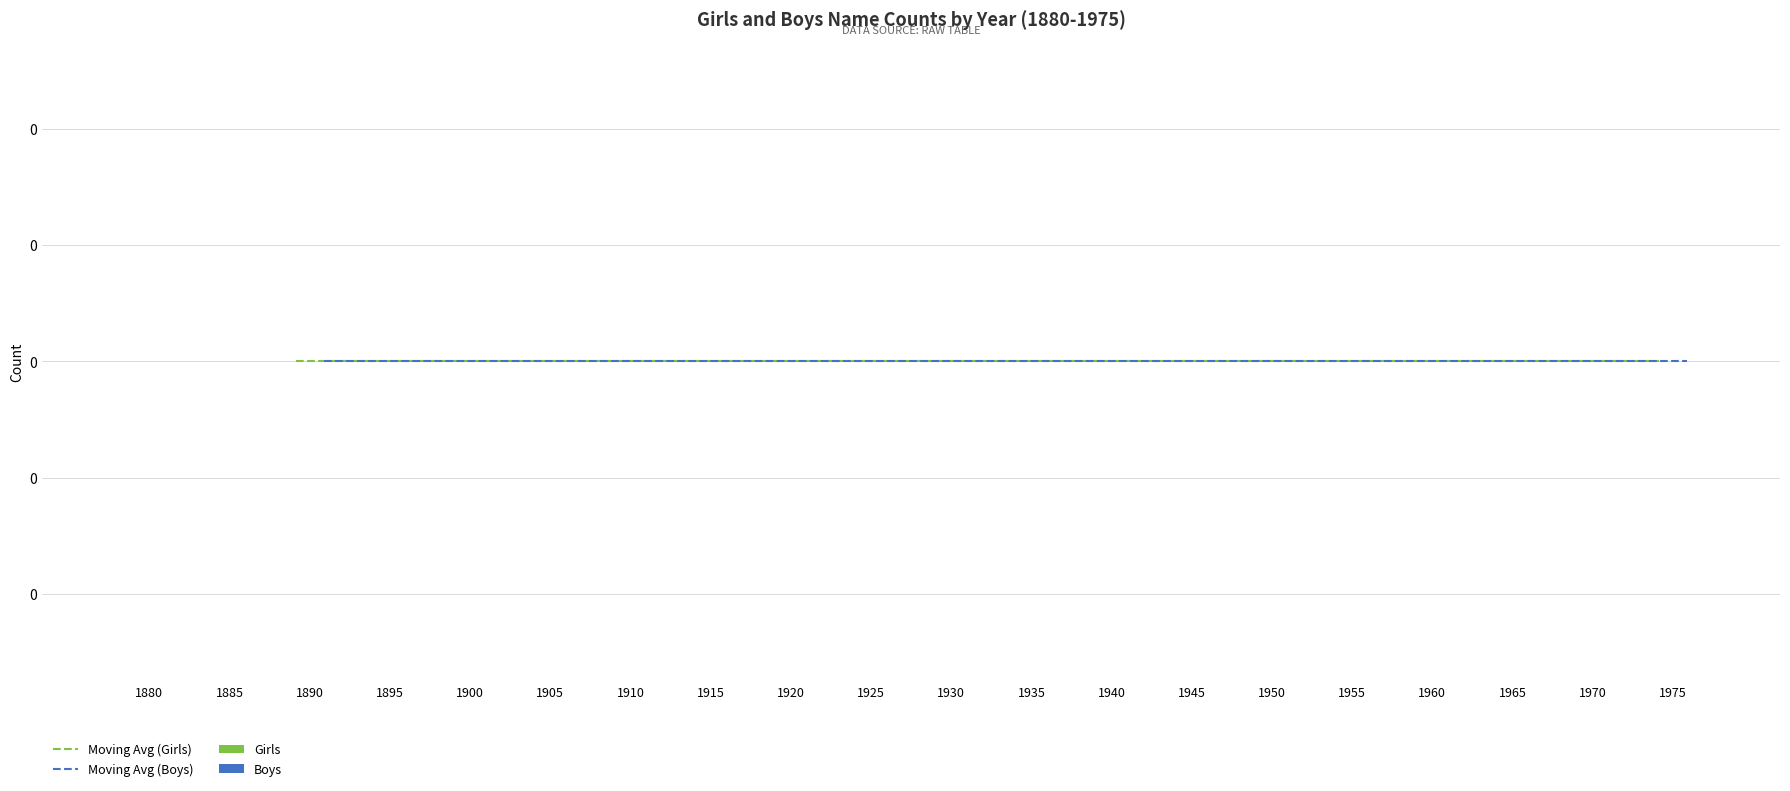

List the series in order of their peak value, highest first.

Moving Avg (Girls), Moving Avg (Boys), Girls, Boys